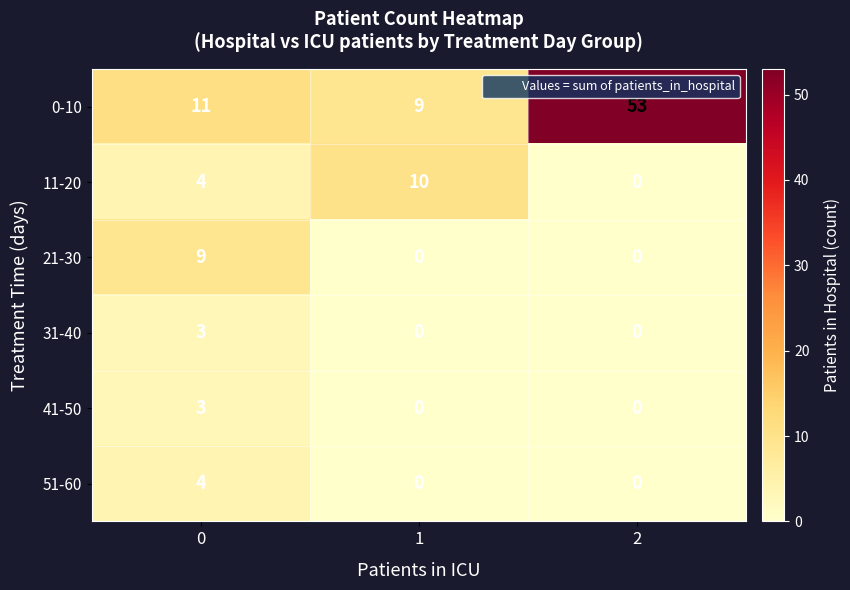

How many categories are shown in the chart?

3